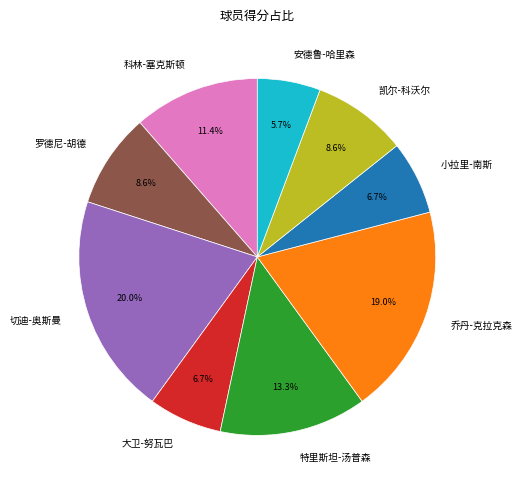

What is the smallest slice in the pie chart?

安德鲁-哈里森